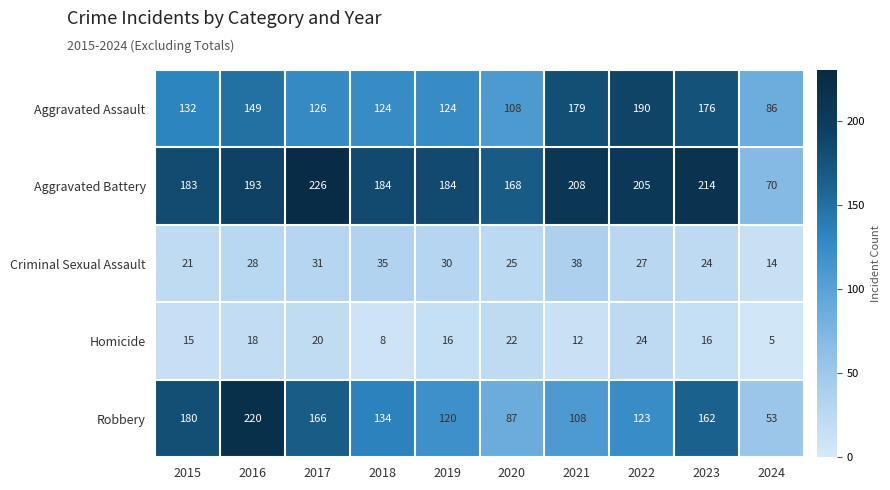

Rank the series at 2018 from lowest to highest value.

Homicide, Criminal Sexual Assault, Aggravated Assault, Robbery, Aggravated Battery